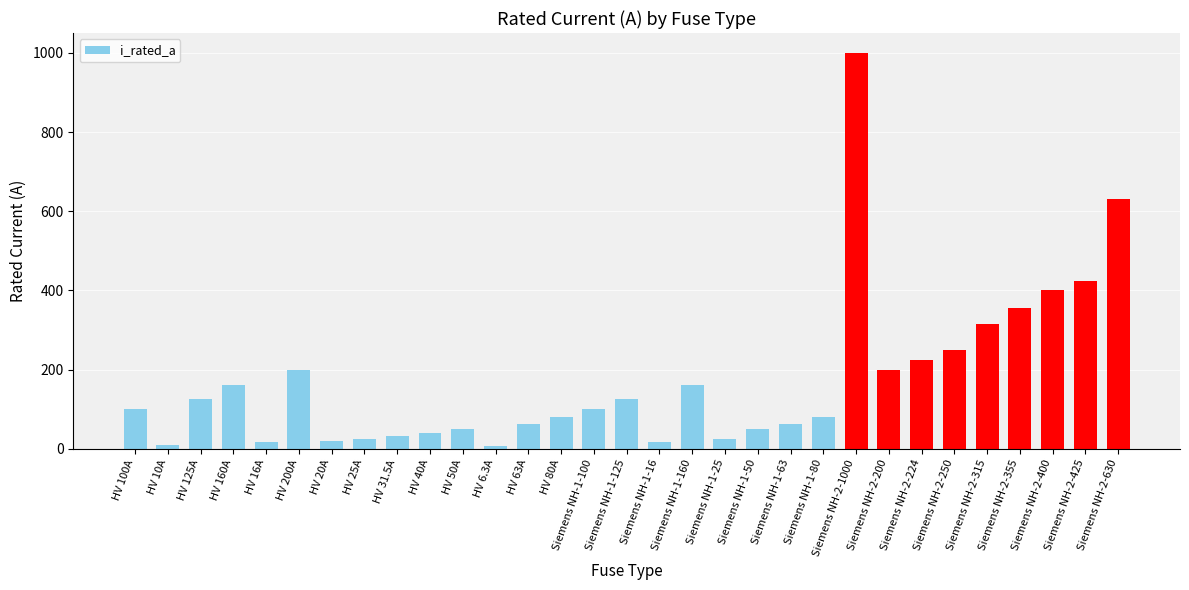

What is the average value?

172.4